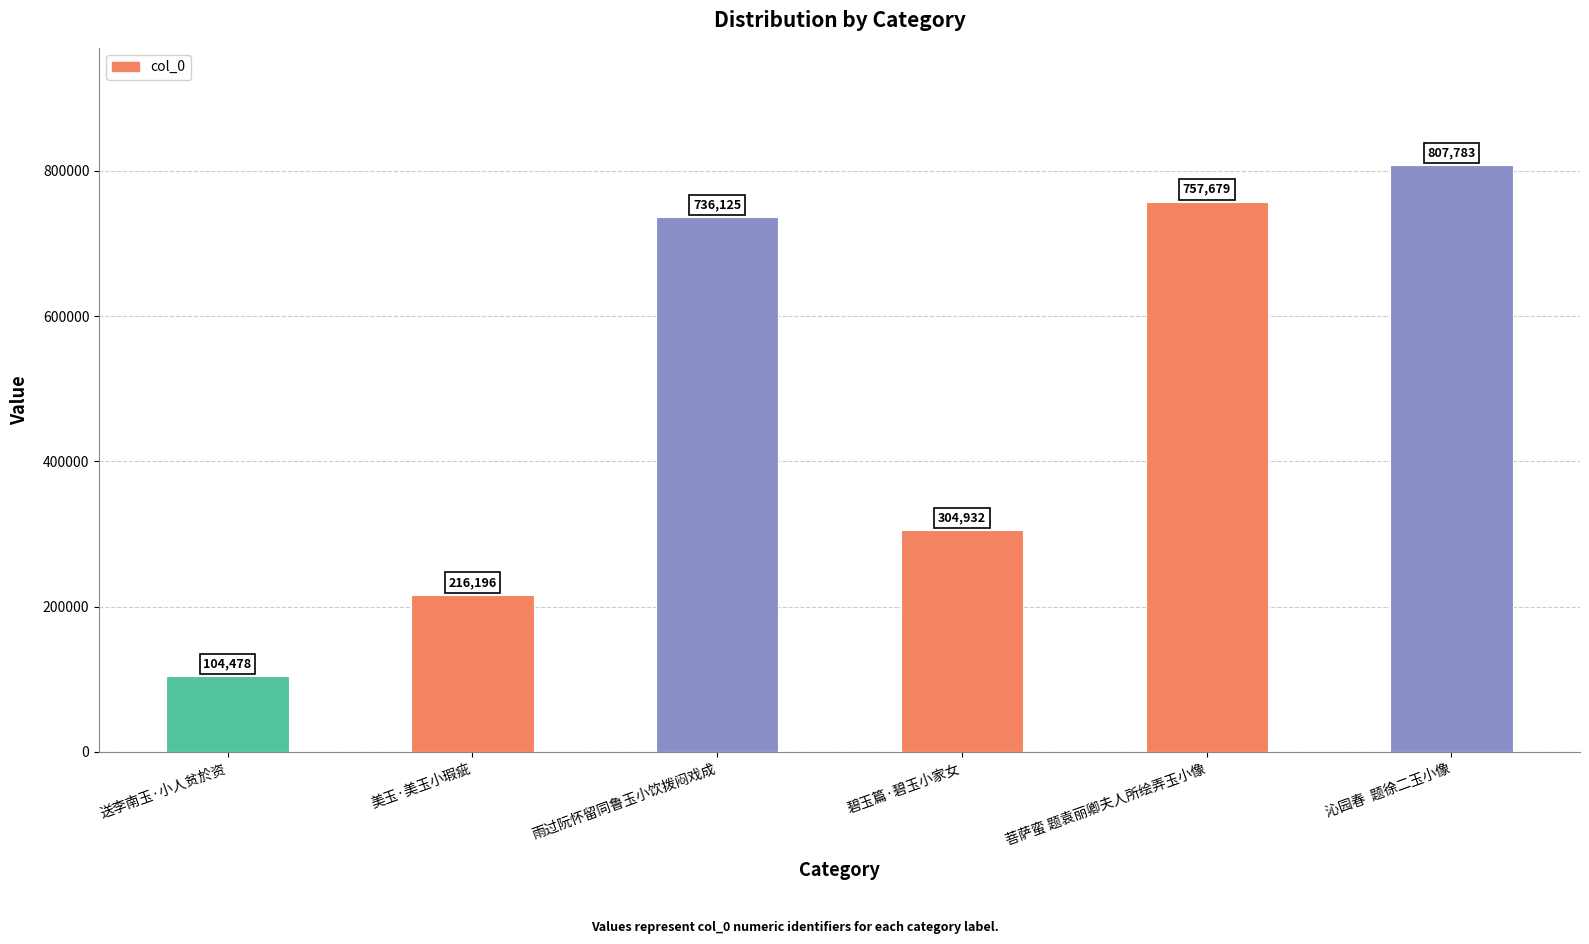

What is the change in value from 送李南玉·小人贫於资 to 沁园春  题徐二玉小像?

+703305